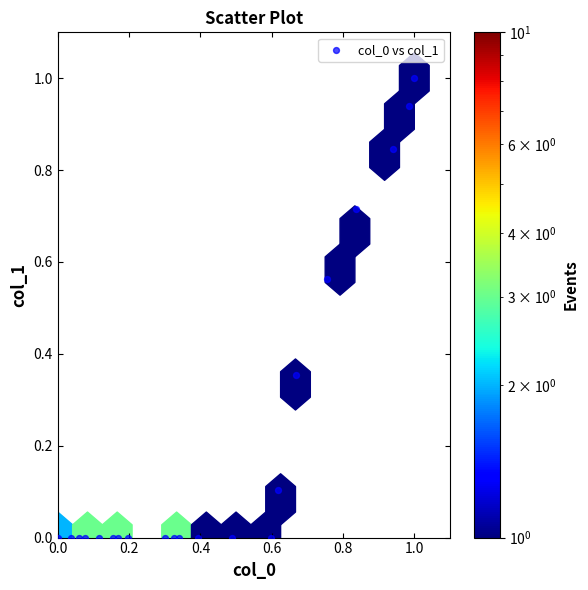

What is the range of Y values (max minus min)?

1.0